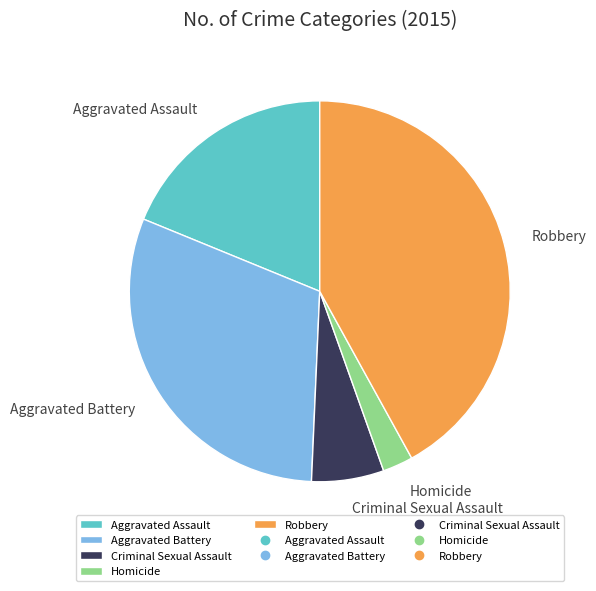

Does Criminal Sexual Assault account for over 50% of the chart?

No